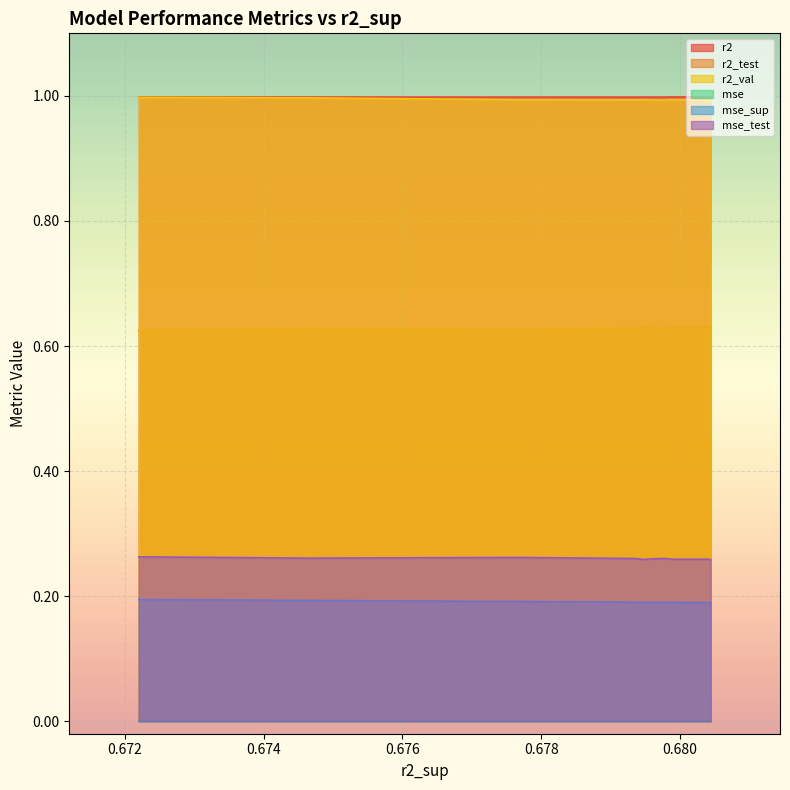

True or false: mse_test and r2_test cross at least once.

False